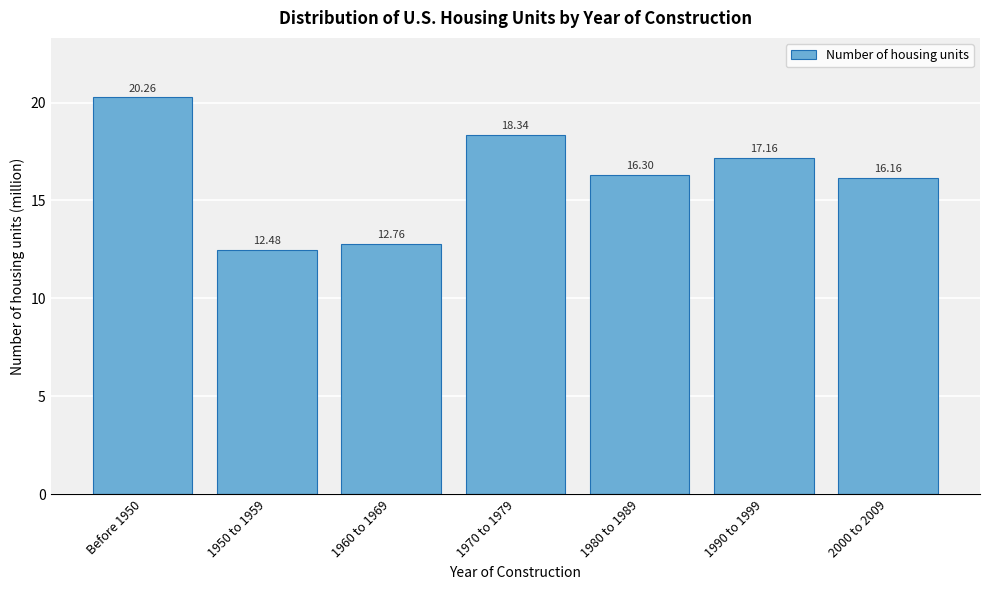

Approximately how many times larger is the value at 1960 to 1969 compared to 2000 to 2009?

0.8